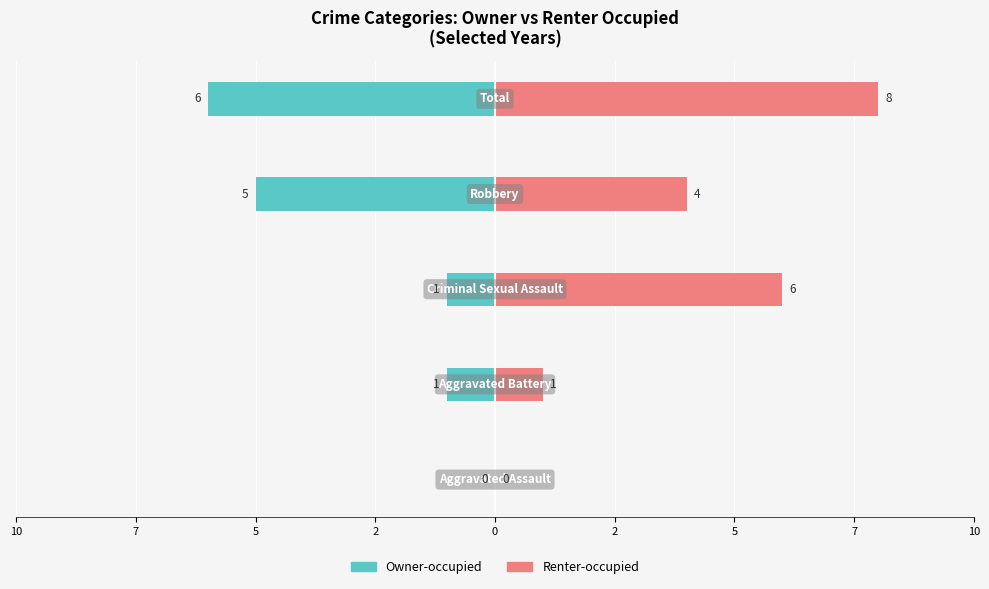

At 0, list the series in order from largest to smallest.

Renter-occupied, Owner-occupied